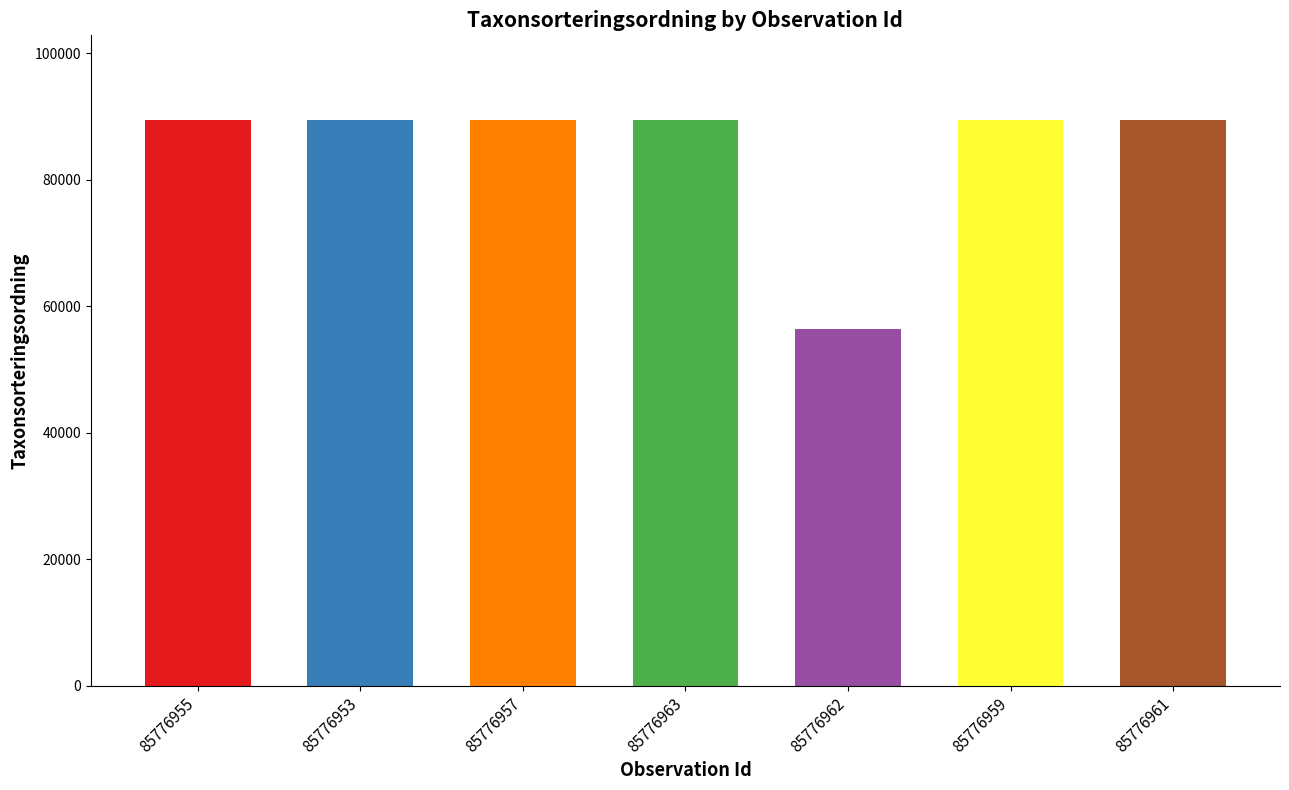

What is the label of the 6th bar from the right?

85776953